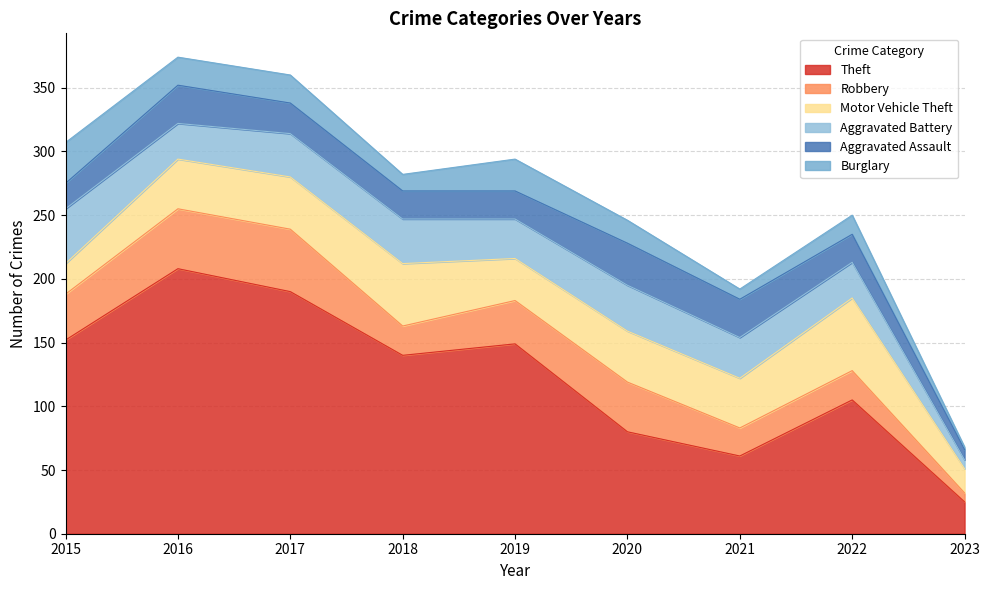

The value of Motor Vehicle Theft at 2015 is 33. True or false?

False